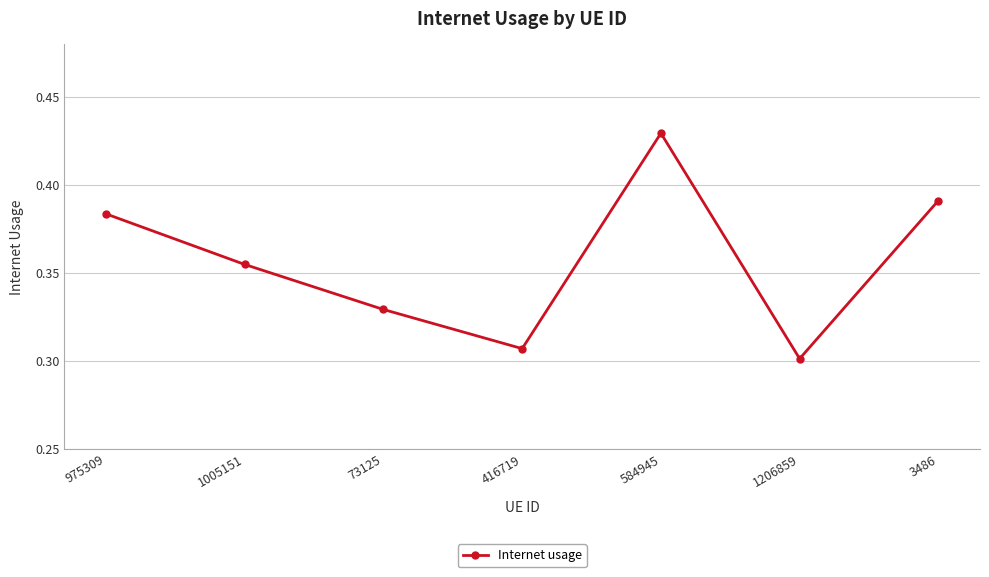

Is it true that the value at 1206859 is 0.3?

True